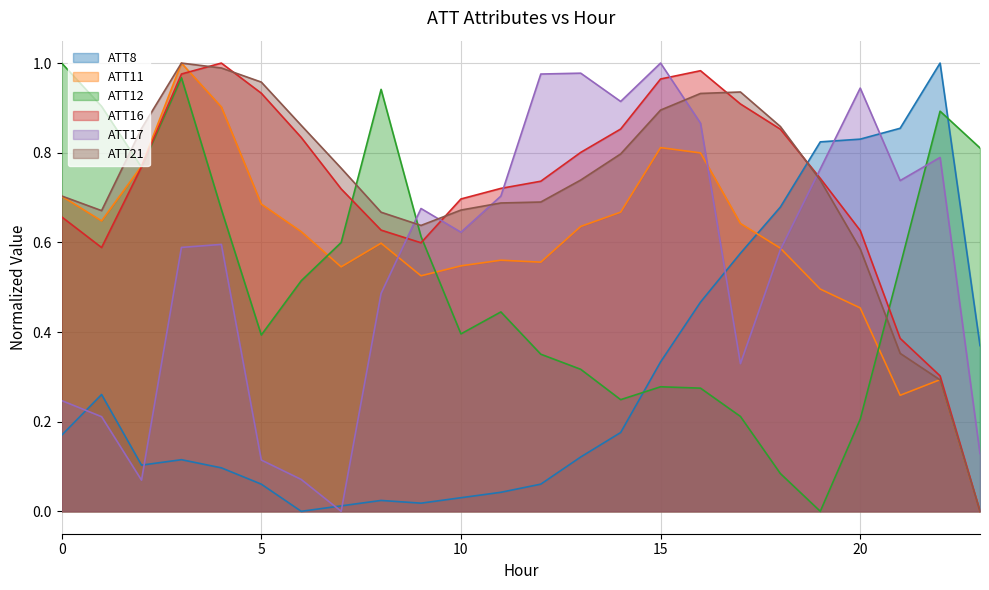

Reading left to right, extract all data points from this chart.

ATT8: 0.2	0.3	0.1	0.1	0.1	0.1	0.0	0.0	0.0	0.0	0.0	0.0	0.1	0.1	0.2	0.3	0.5	0.6	0.7	0.8	0.8	0.9	1.0	0.4
ATT11: 0.7	0.6	0.8	1.0	0.9	0.7	0.6	0.5	0.6	0.5	0.5	0.6	0.6	0.6	0.7	0.8	0.8	0.6	0.6	0.5	0.5	0.3	0.3	0.0
ATT12: 1.0	0.9	0.8	1.0	0.7	0.4	0.5	0.6	0.9	0.6	0.4	0.4	0.4	0.3	0.2	0.3	0.3	0.2	0.1	0.0	0.2	0.5	0.9	0.8
ATT16: 0.7	0.6	0.8	1.0	1.0	0.9	0.8	0.7	0.6	0.6	0.7	0.7	0.7	0.8	0.9	1.0	1.0	0.9	0.9	0.7	0.6	0.4	0.3	0.0
ATT17: 0.2	0.2	0.1	0.6	0.6	0.1	0.1	0.0	0.5	0.7	0.6	0.7	1.0	1.0	0.9	1.0	0.9	0.3	0.6	0.8	0.9	0.7	0.8	0.1
ATT21: 0.7	0.7	0.9	1.0	1.0	1.0	0.9	0.8	0.7	0.6	0.7	0.7	0.7	0.7	0.8	0.9	0.9	0.9	0.9	0.7	0.6	0.4	0.3	0.0